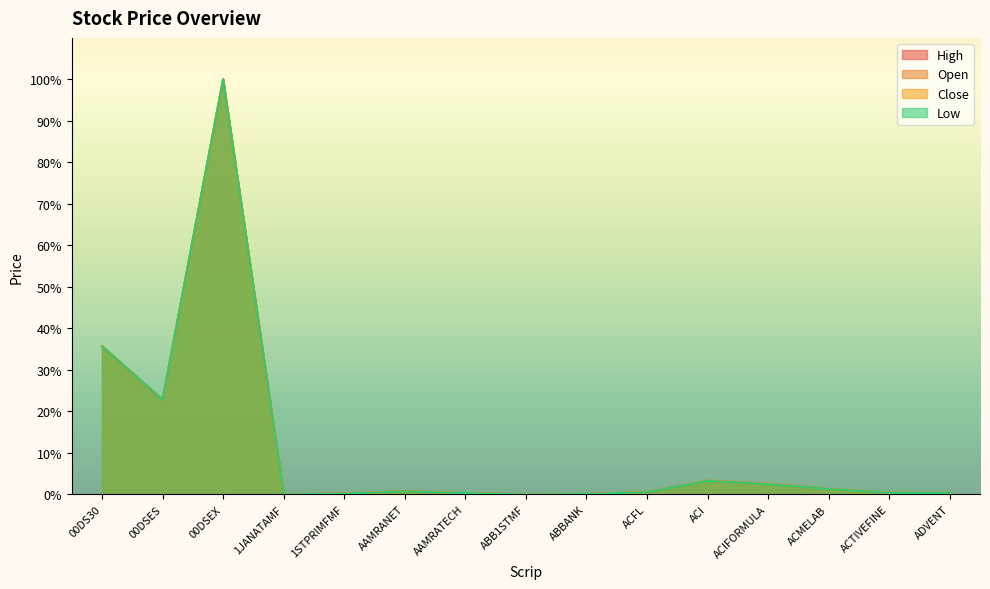

Is it true that Close equals -38.0 at ABB1STMF?

False